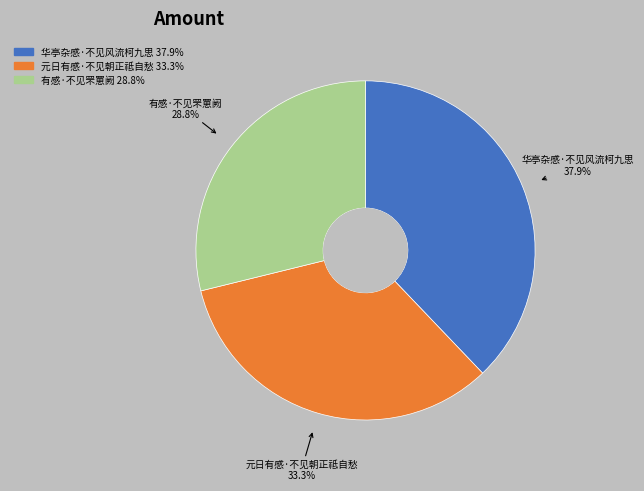

Which has a higher value, 元日有感·不见朝正祗自愁 or 有感·不见罘罳阙?

元日有感·不见朝正祗自愁